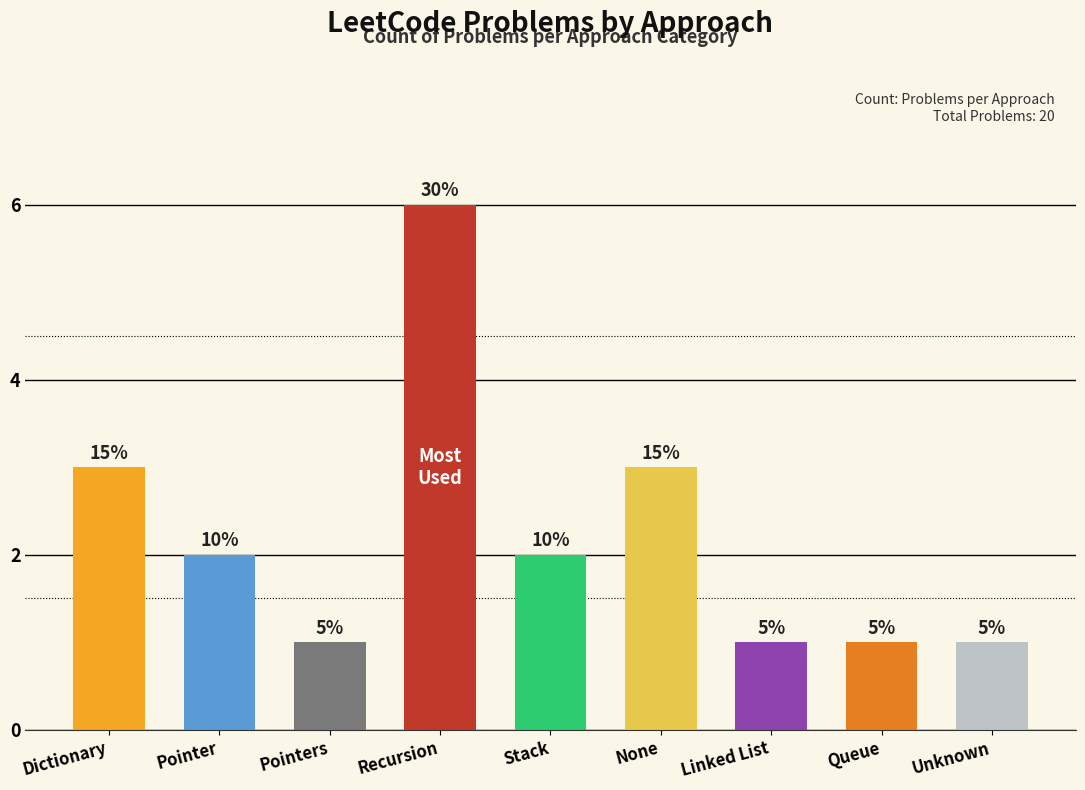

Are the bars horizontal?

No